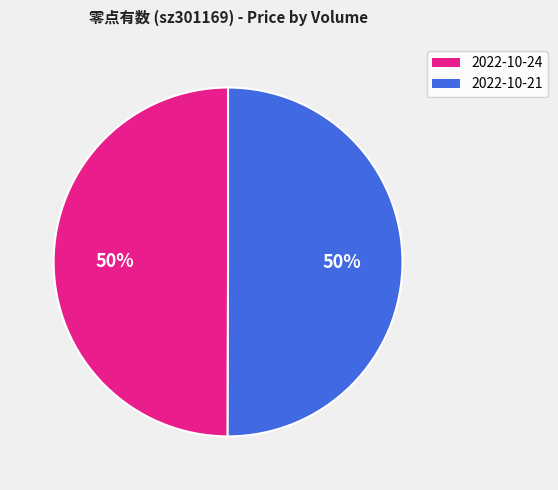

Approximately how many times larger is the value at 2022-10-21 compared to 2022-10-24?

1.0